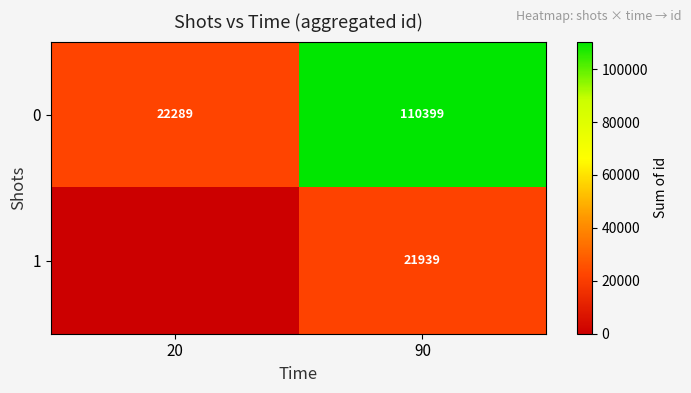

Is the value of 0 at 90 greater than the value of 1 at 90?

Yes